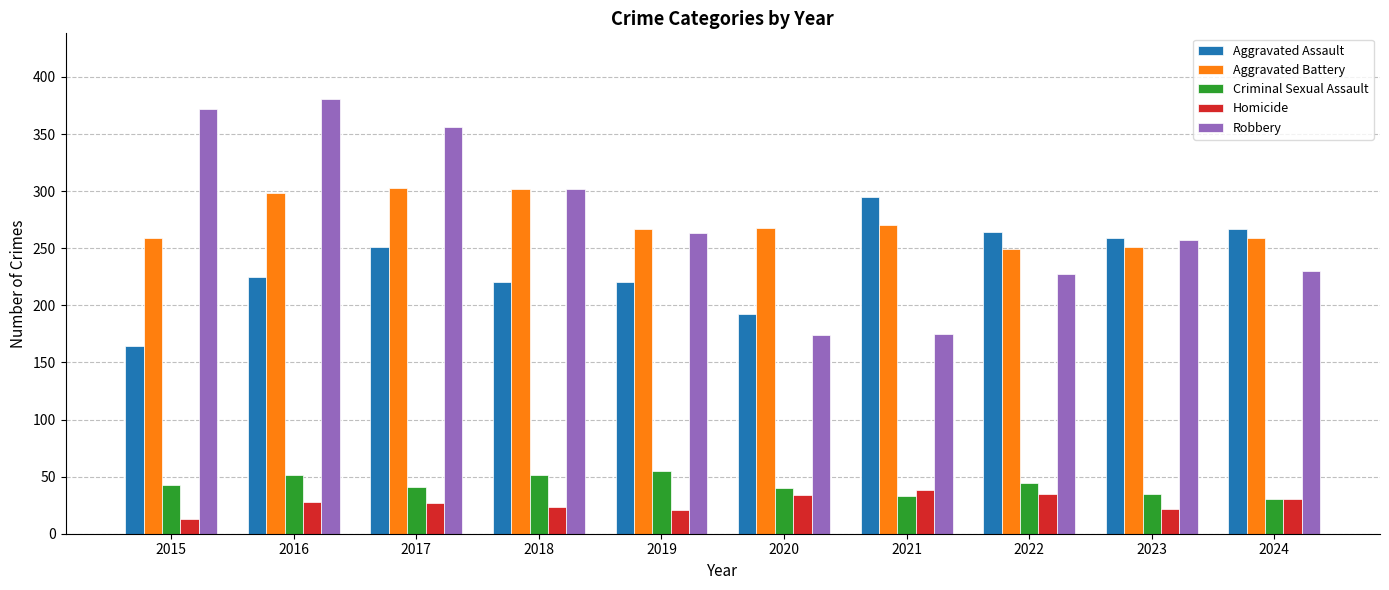

At which category does the chart reach its minimum across all series?

2015